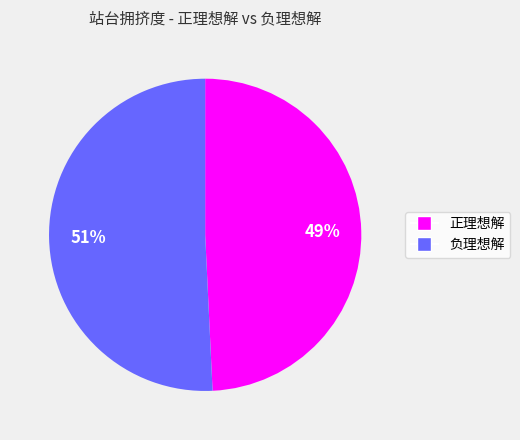

What percentage is the 正理想解 slice, to the nearest percent?

49%